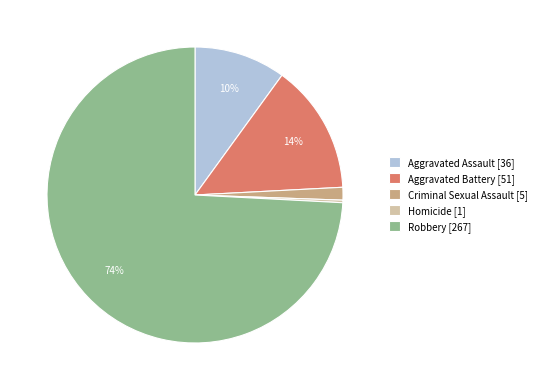

Do Aggravated Assault [36] and Criminal Sexual Assault [5] together represent more than half of the pie?

No